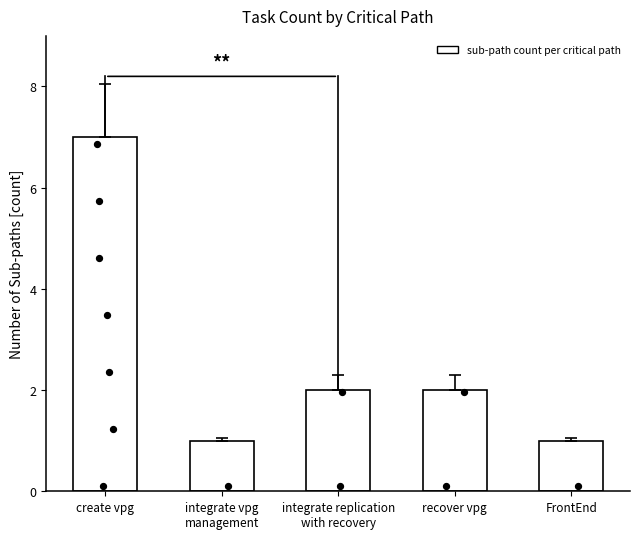

What is the ratio of the value at integrate vpg
management to the value at recover vpg?

0.5